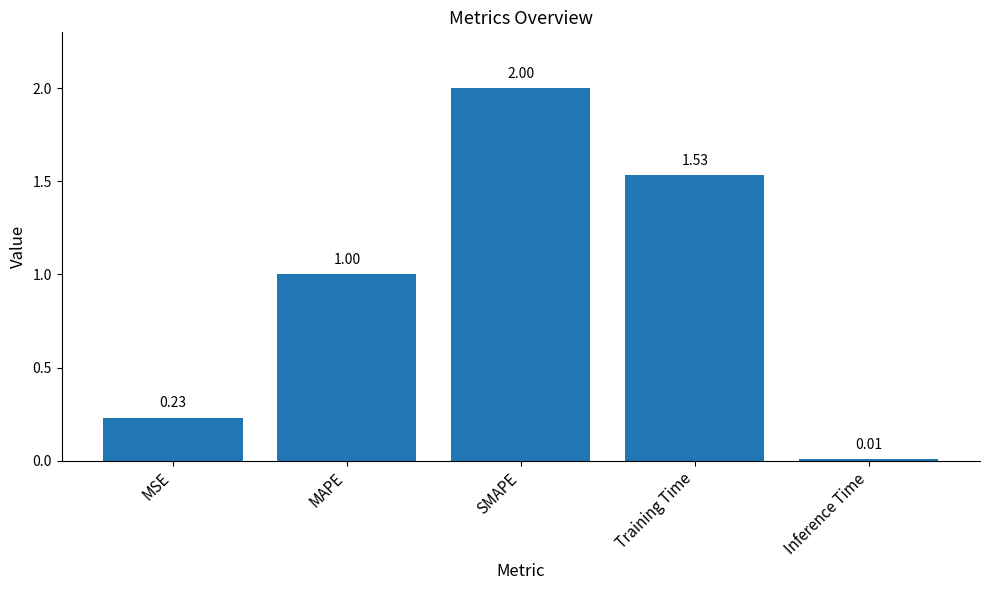

What is the maximum value shown in the chart?

2.0